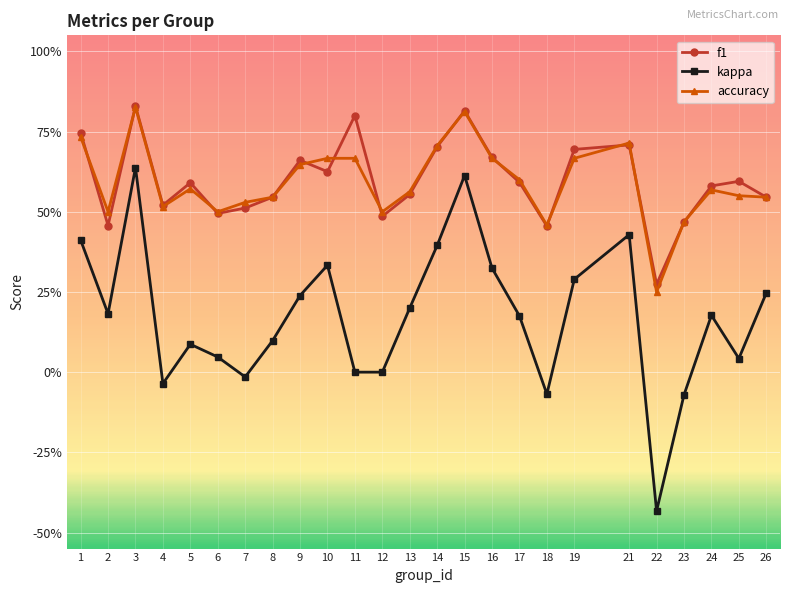

List the labels in order of f1 value, smallest first.

22, 18, 2, 23, 12, 6, 7, 4, 8, 26, 13, 24, 5, 17, 25, 10, 9, 16, 19, 14, 21, 1, 11, 15, 3